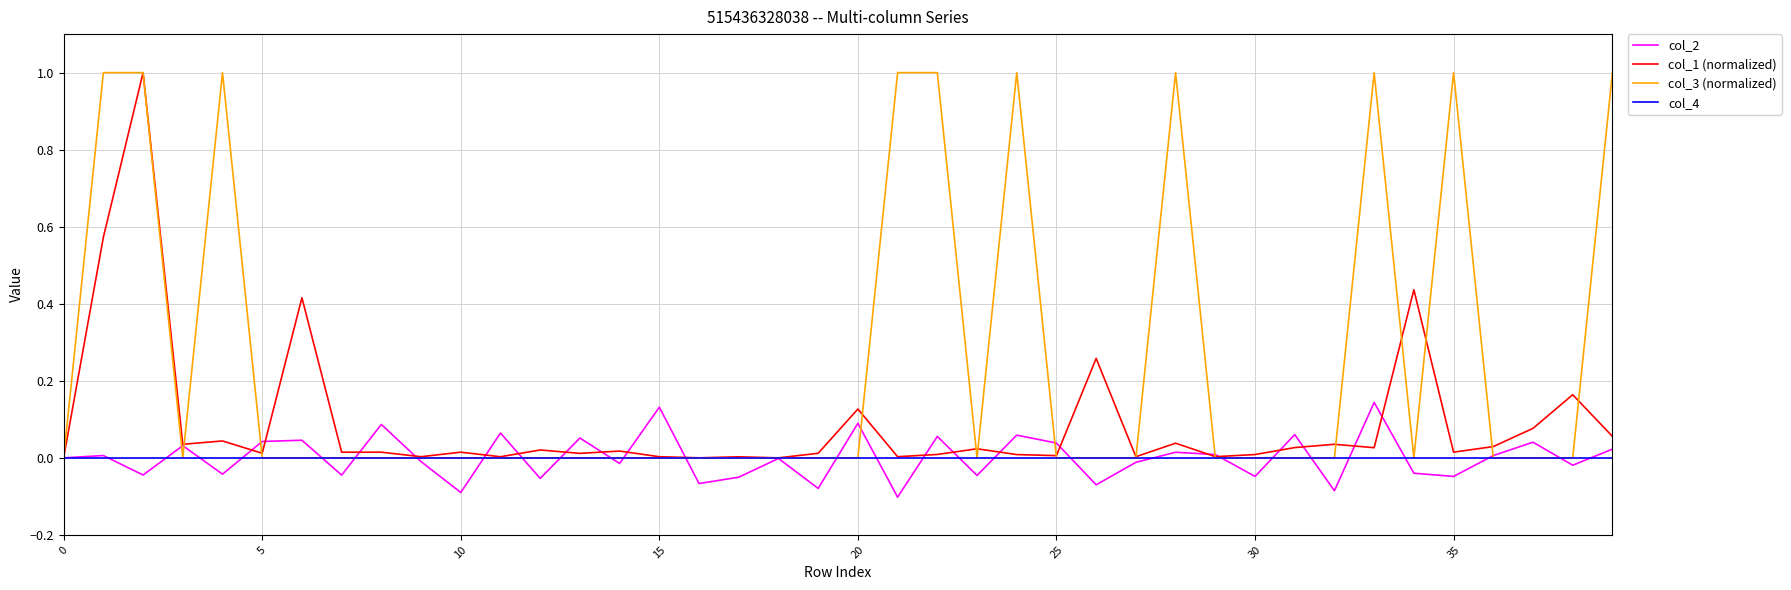

Does the chart display data point markers on the line(s)?

No